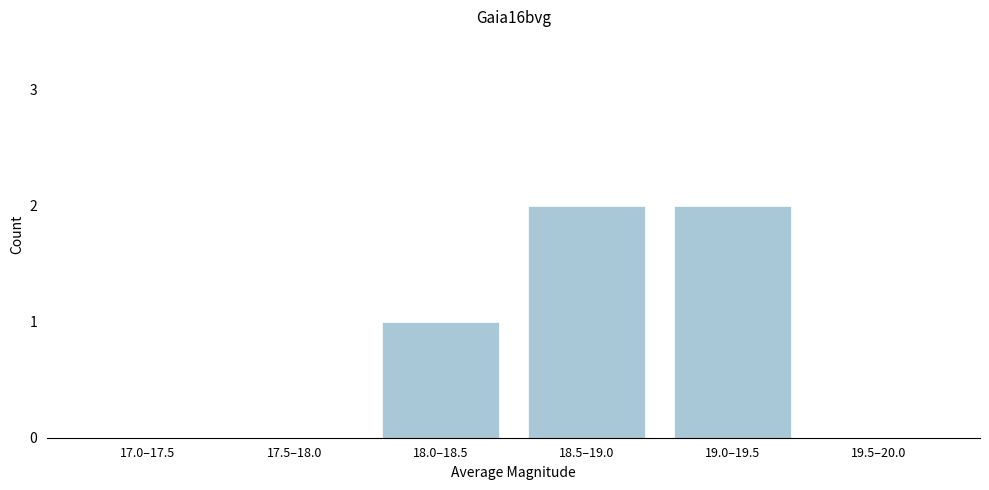

Reading right to left, what are all the values shown in this chart?

19.5–20.0=0	19.0–19.5=2	18.5–19.0=2	18.0–18.5=1	17.5–18.0=0	17.0–17.5=0